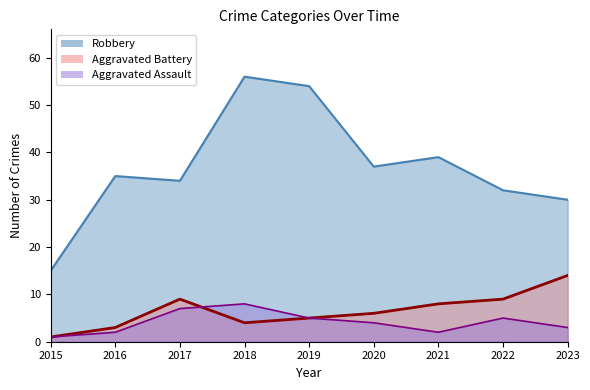

How many intersections are there between Aggravated Battery and Aggravated Assault?

1